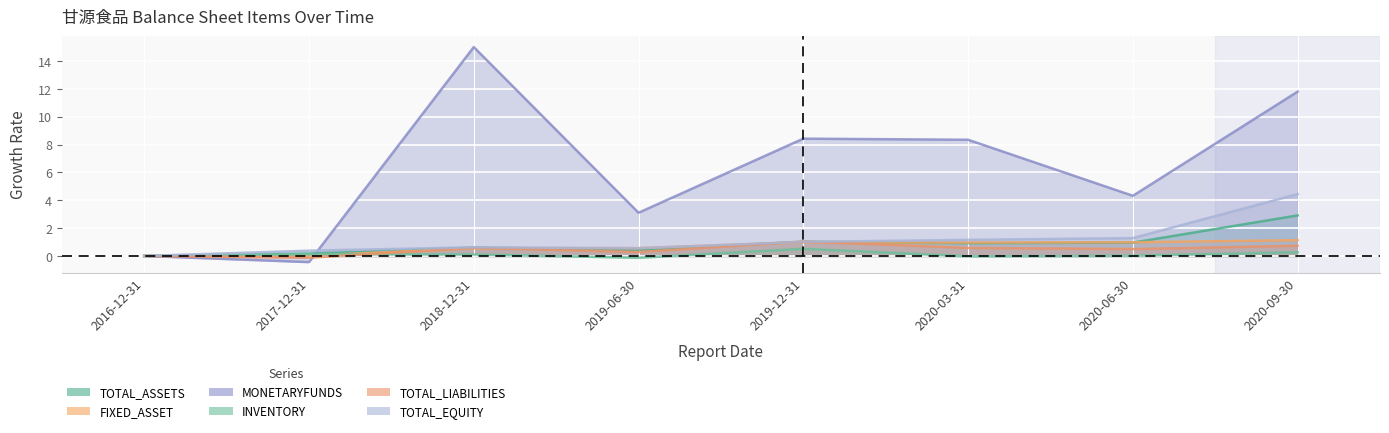

At which category is the sum across all series the highest?

2020-09-30